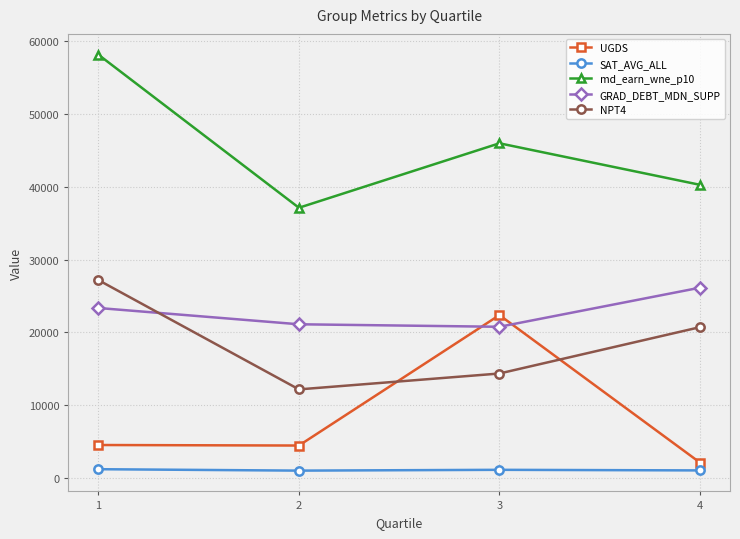

What is the greatest value displayed?

58147.3